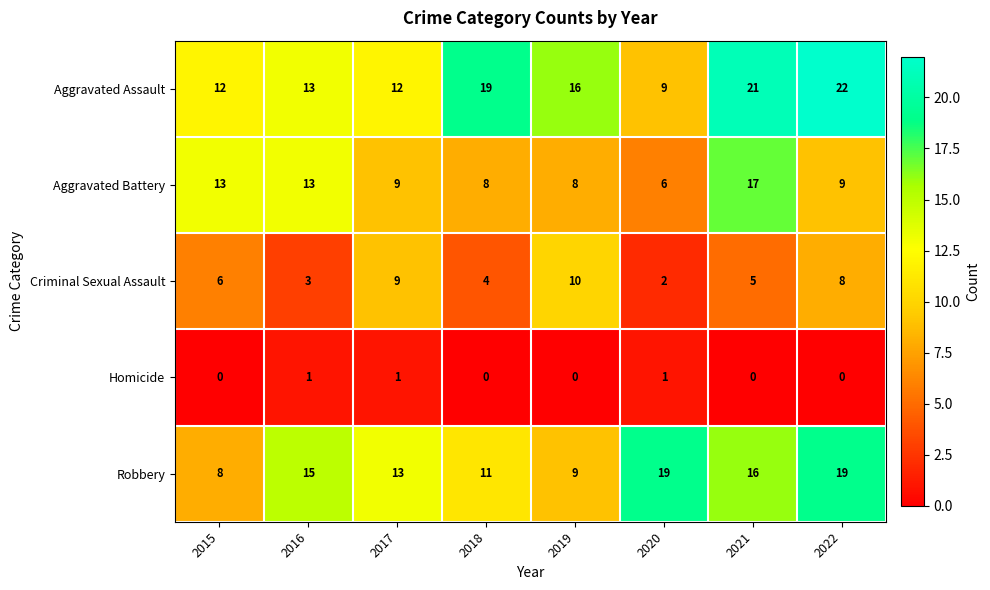

What is the greatest value displayed?

22